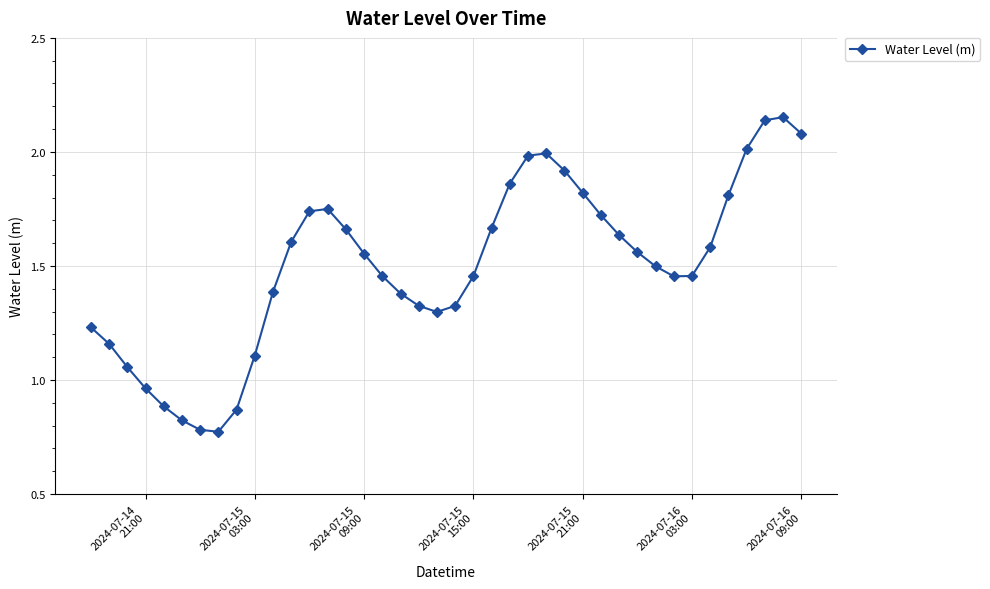

True or false: the data has more than 2 interior local peaks.

True